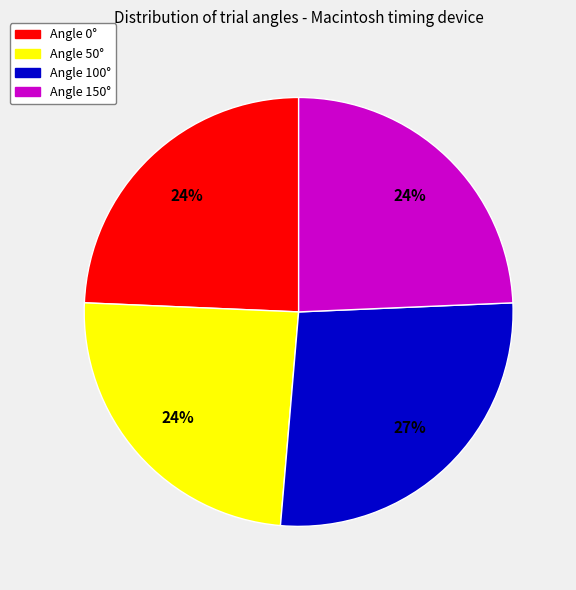

To the nearest percent, what is the average slice percentage?

25%